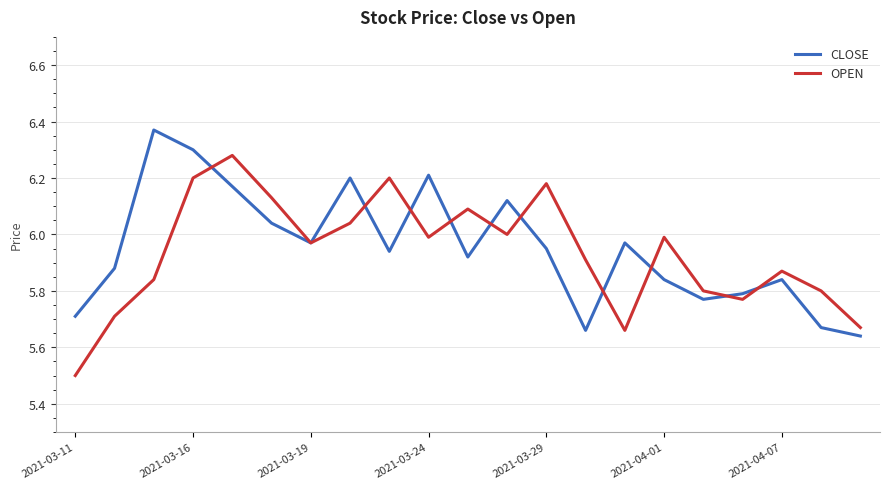

Rank the series by their maximum value, from highest to lowest.

CLOSE, OPEN